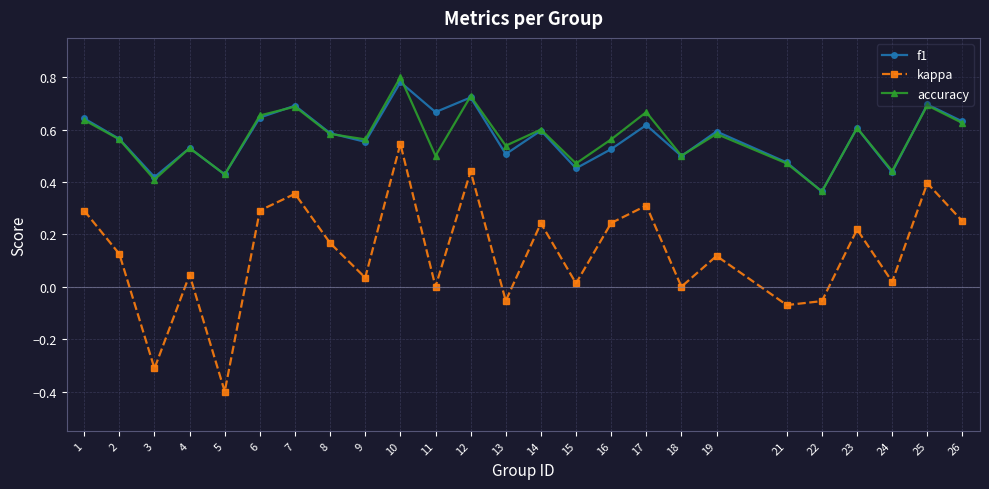

The value of f1 at 12 is 0.7. True or false?

True